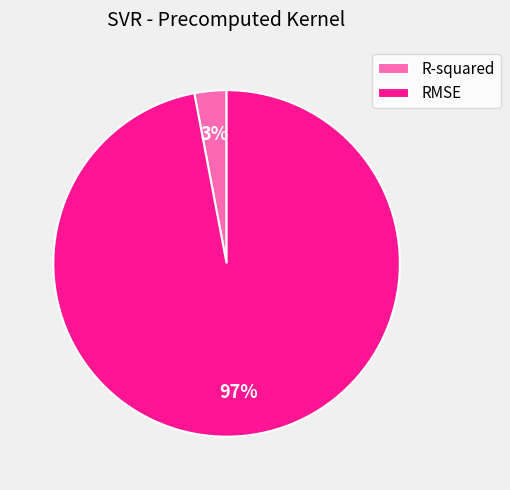

To the nearest percent, what is the combined percentage of R-squared and RMSE?

100%